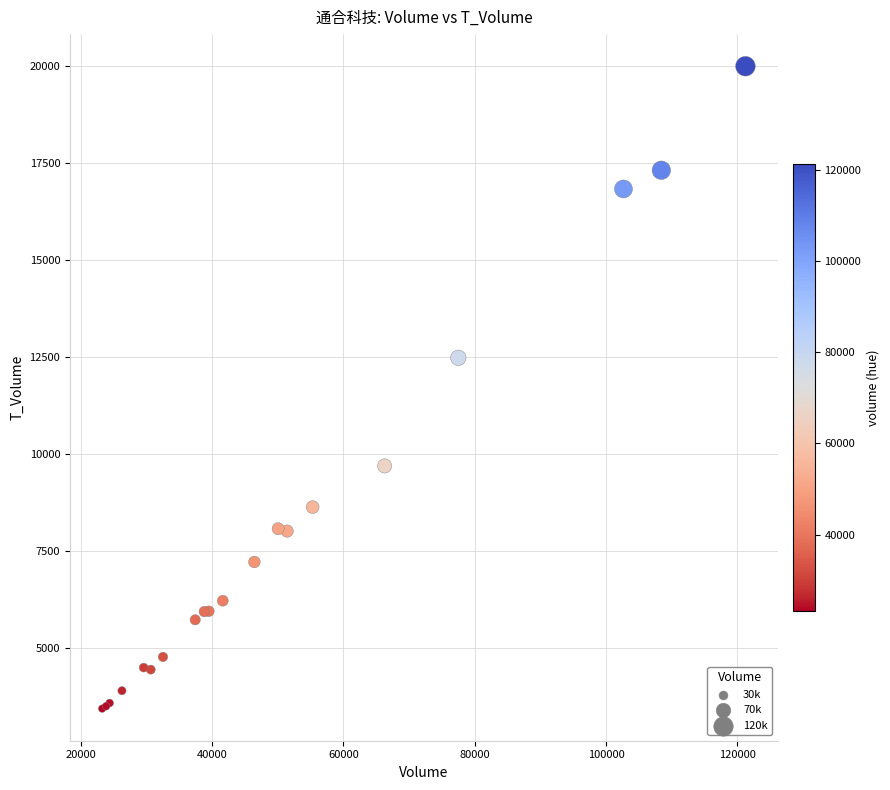

What Y value in the scatter plot is closest to 11712?

12476